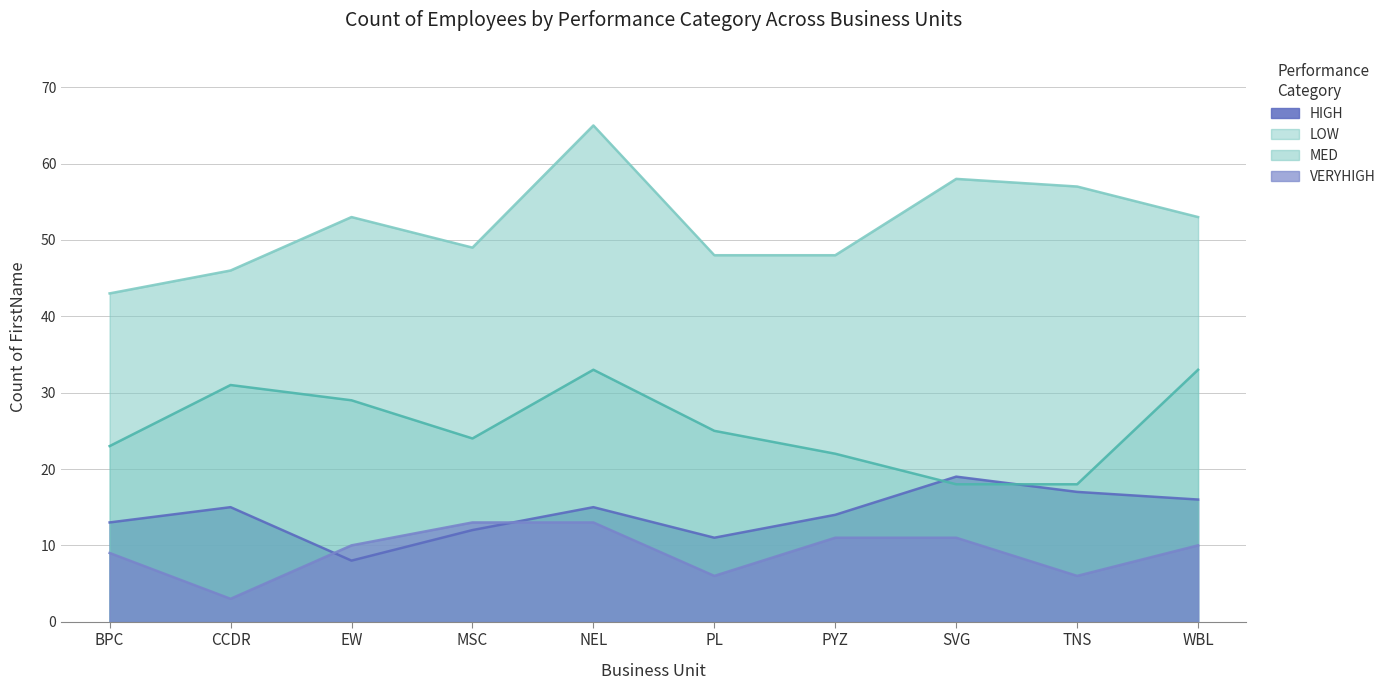

What is the minimum value for HIGH?

8